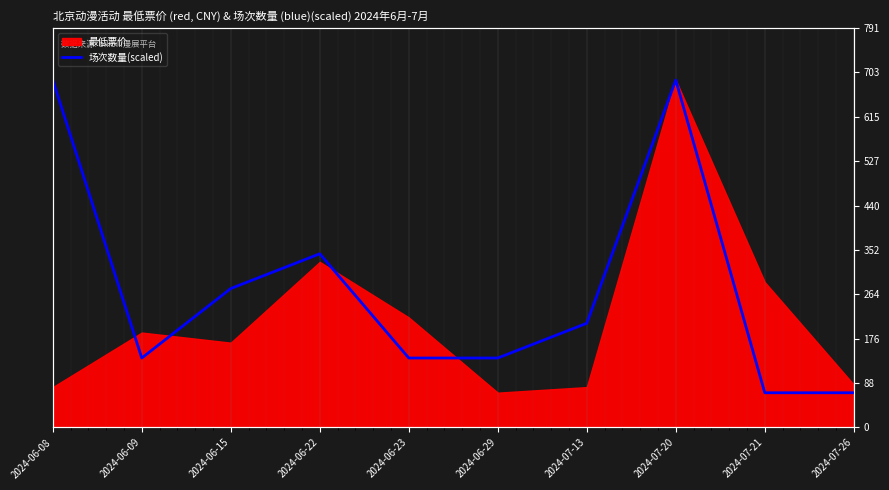

True or false: the data shows 275.2 at 2024-06-15.

True